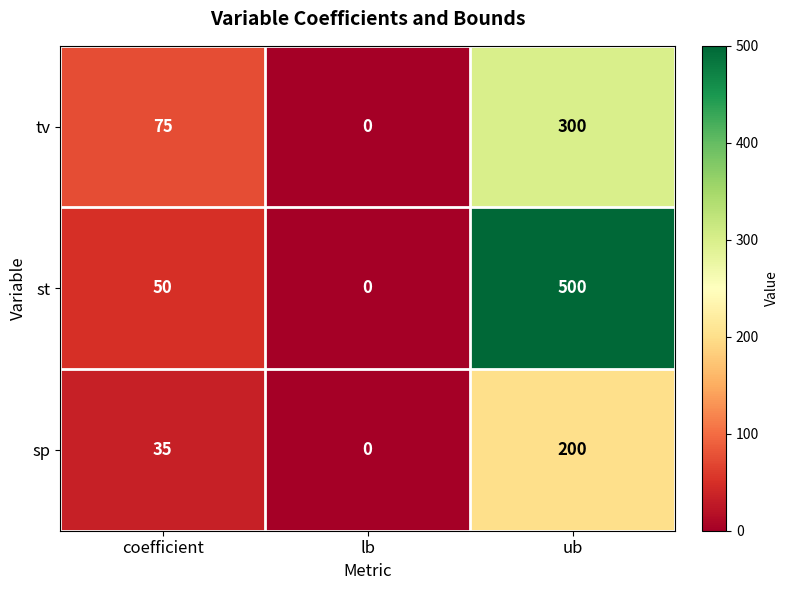

What is the difference between the highest and lowest values at ub?

300